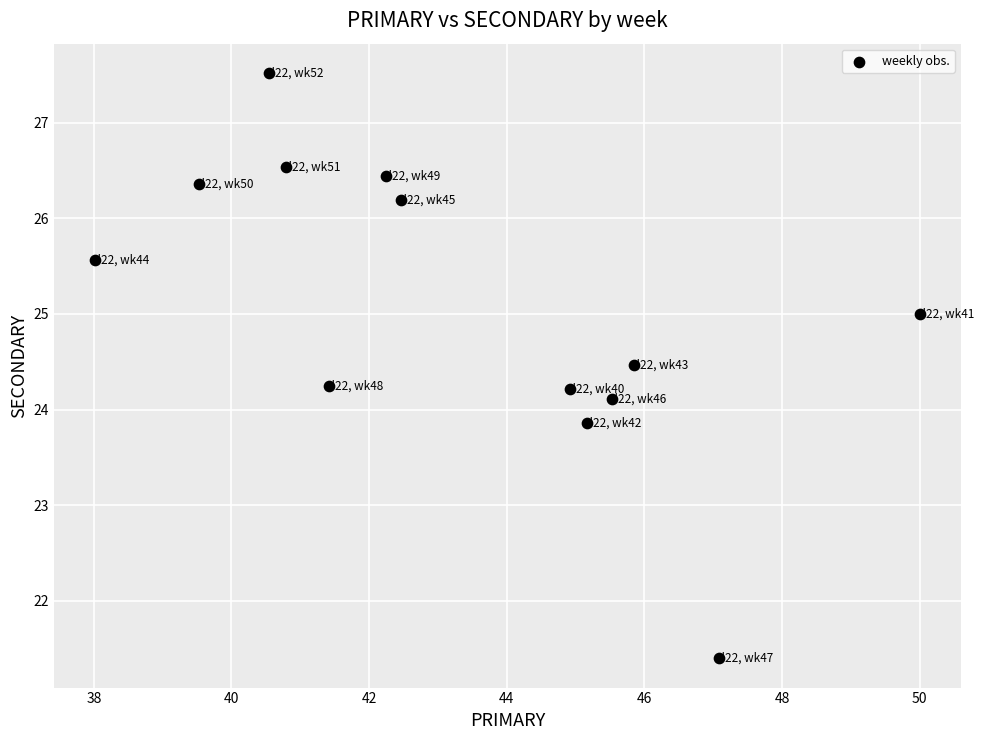

What is the range of X values (max minus min)?

12.0